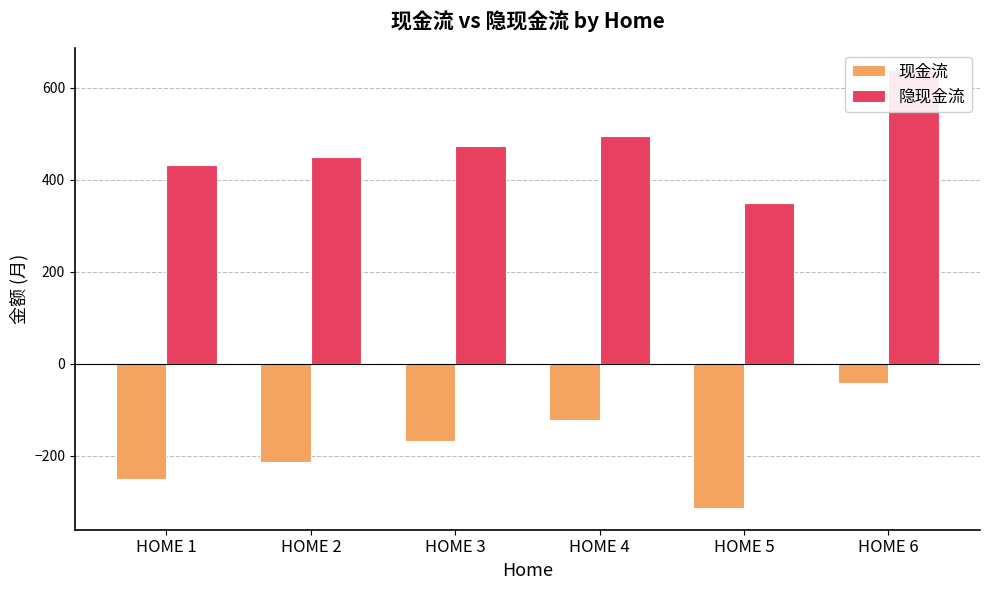

The 现金流 series shows -249.8 at HOME 1. True or false?

True